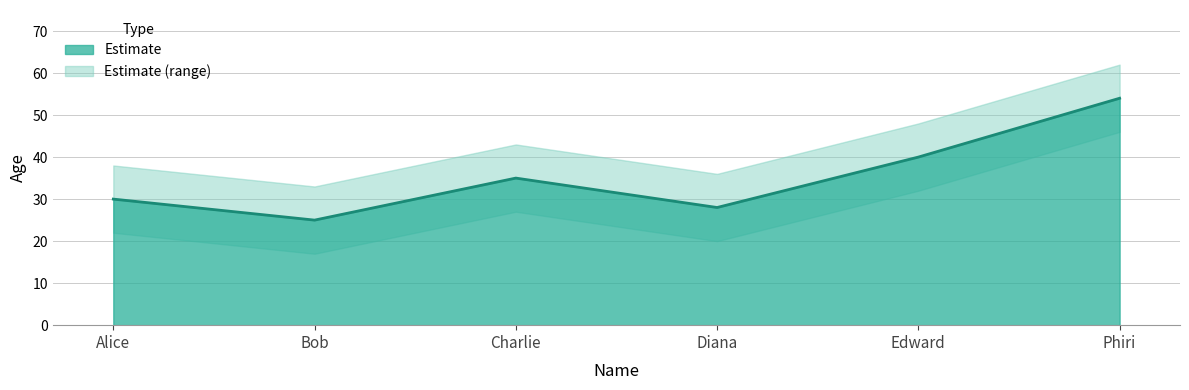

What is the difference between the maximum and second lowest values?

26